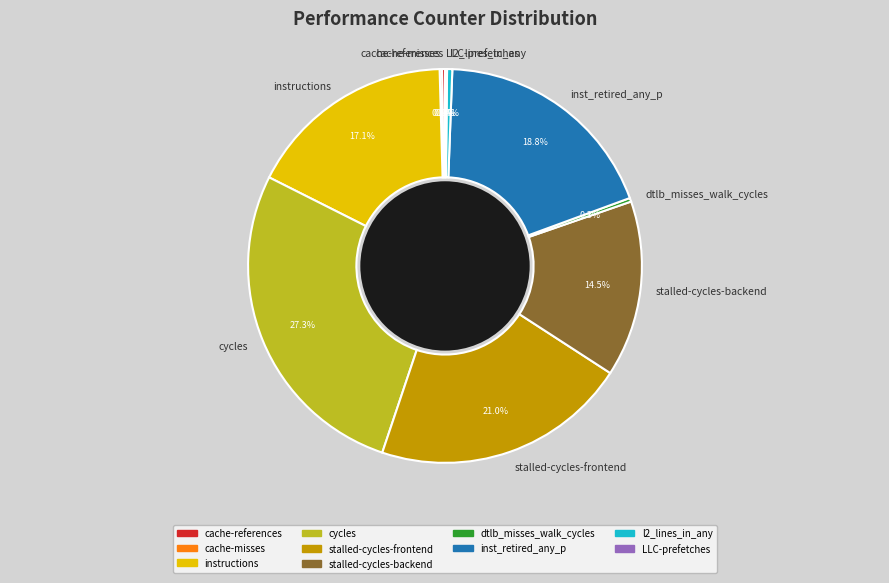

Is there a majority slice in this chart?

No